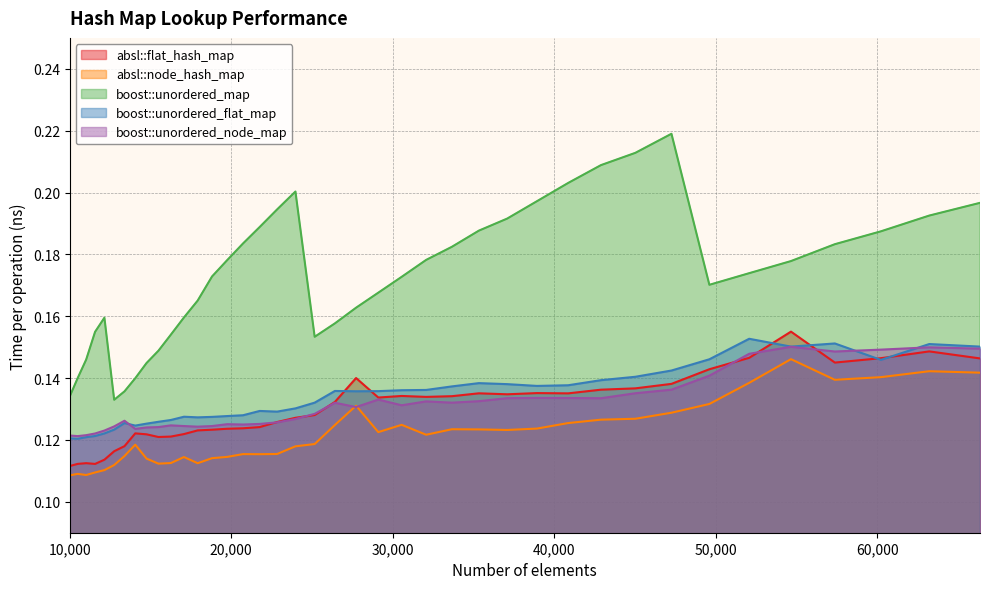

What is the value of the boost::unordered_flat_map point at the 19th from the left?

0.1